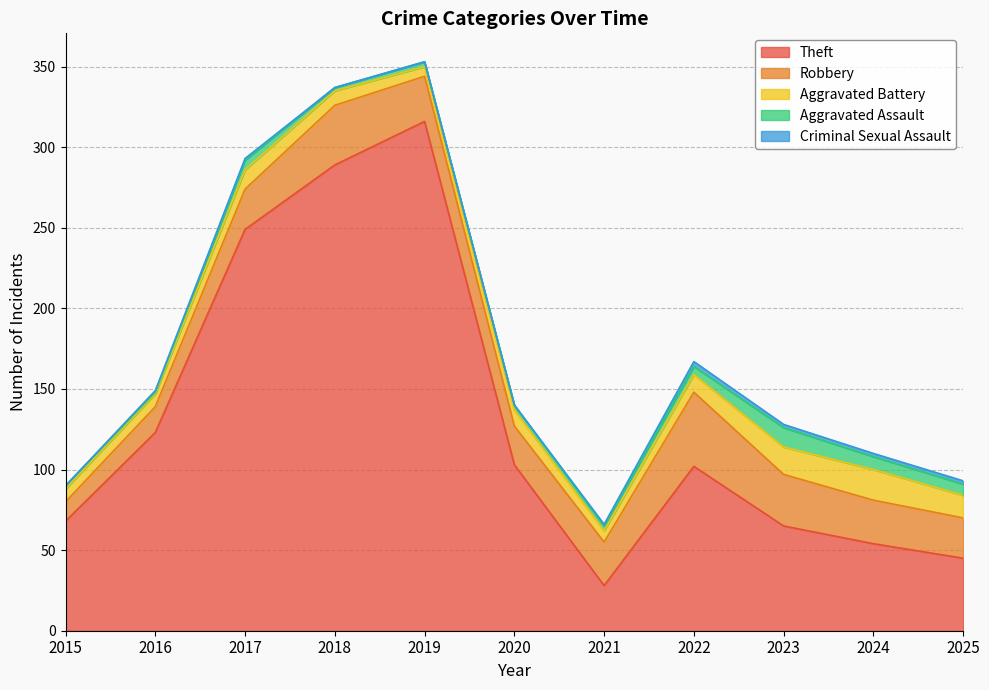

How many interior local valleys does the Robbery series have?

1